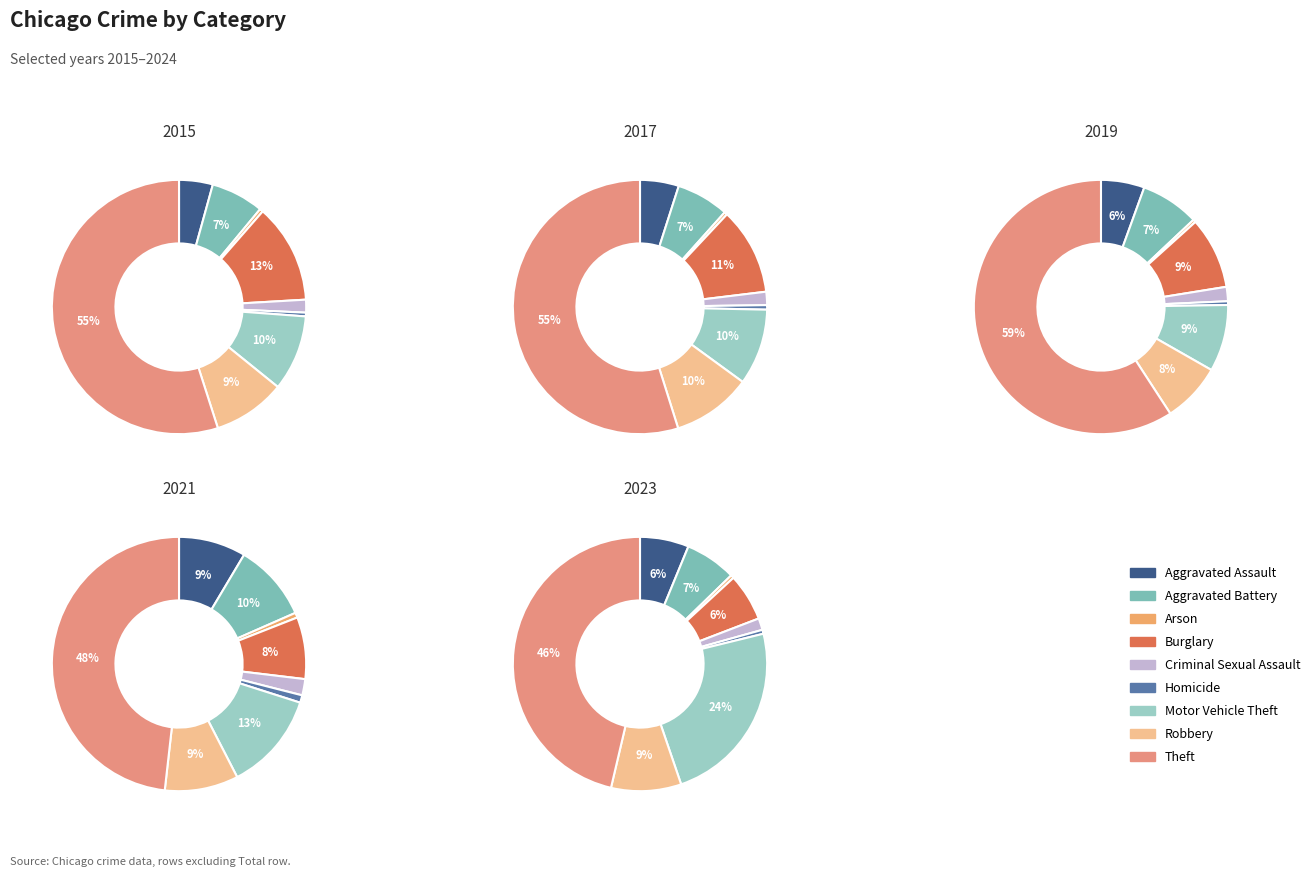

To the nearest percent, what is the average slice percentage?

11%